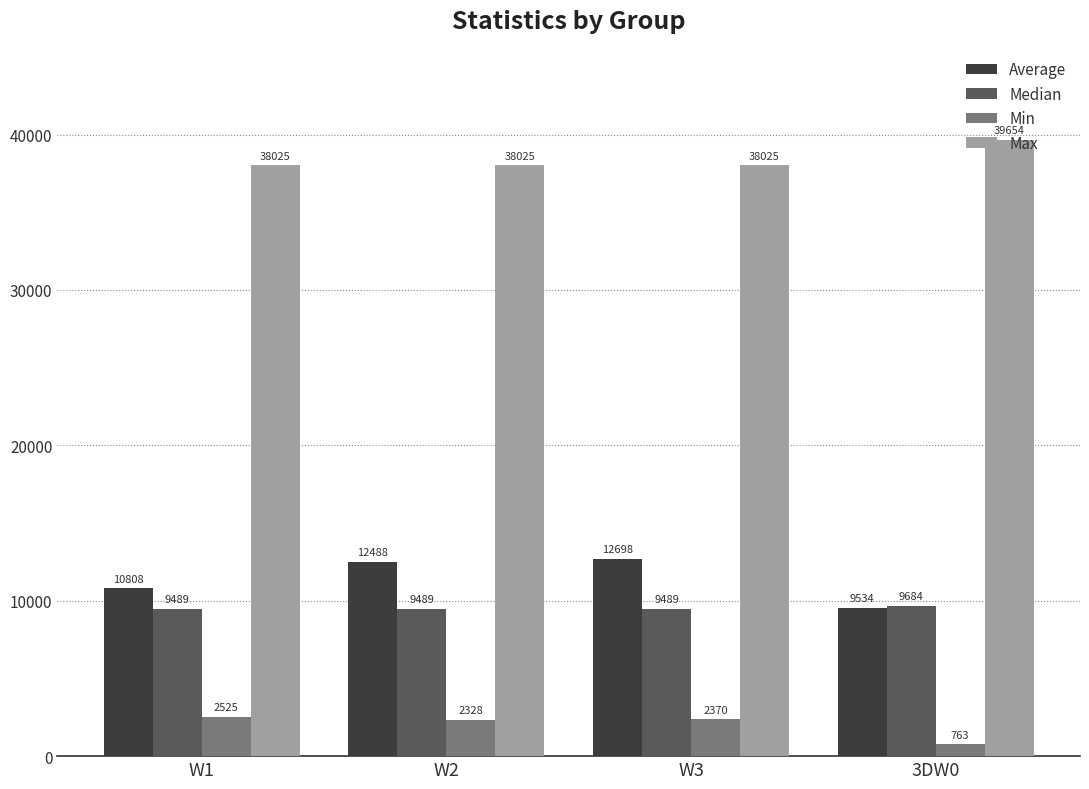

What is the sum of the Median values at W2 and W1?

18978.0